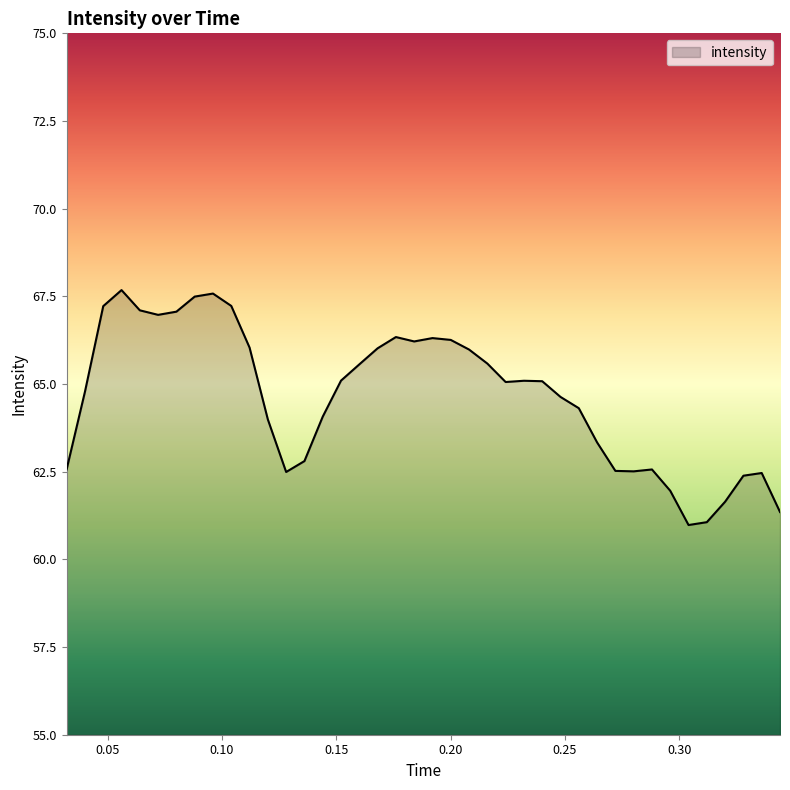

True or false: there are more than 0 points higher than both neighbors.

True